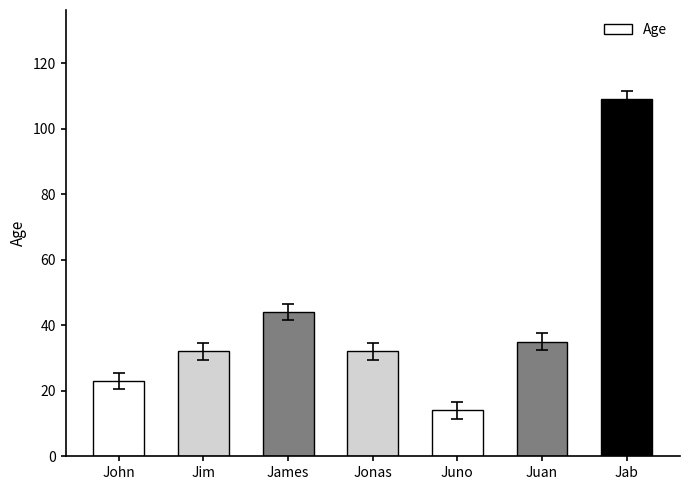

What is the sum of all values?

289